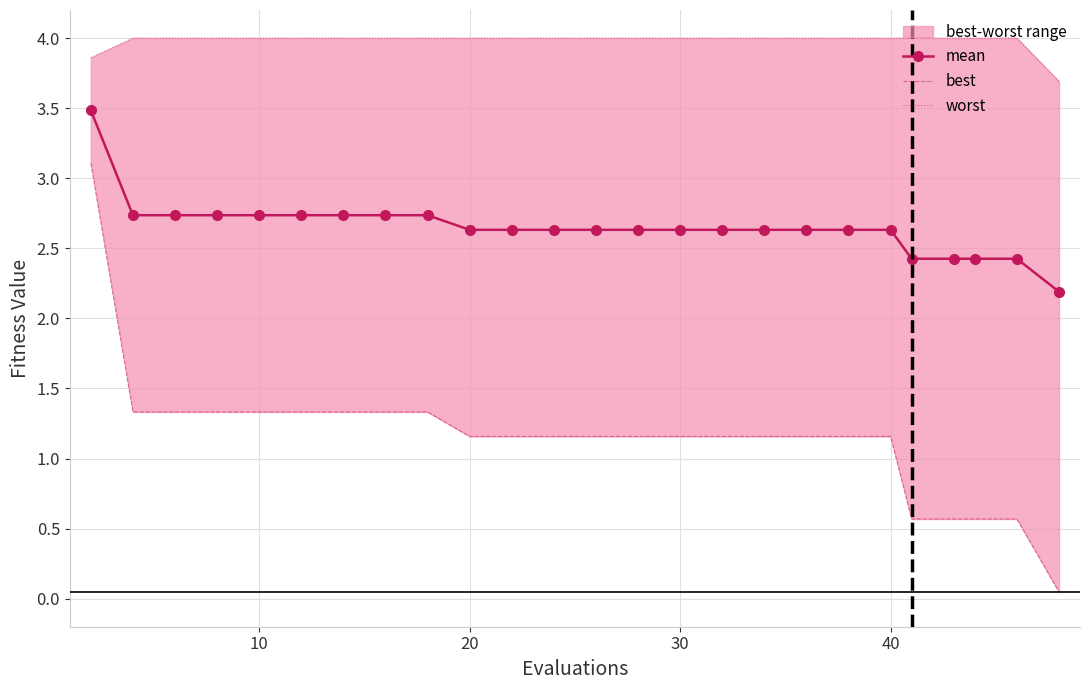

Is it true that mean equals 3.6 at 40?

False